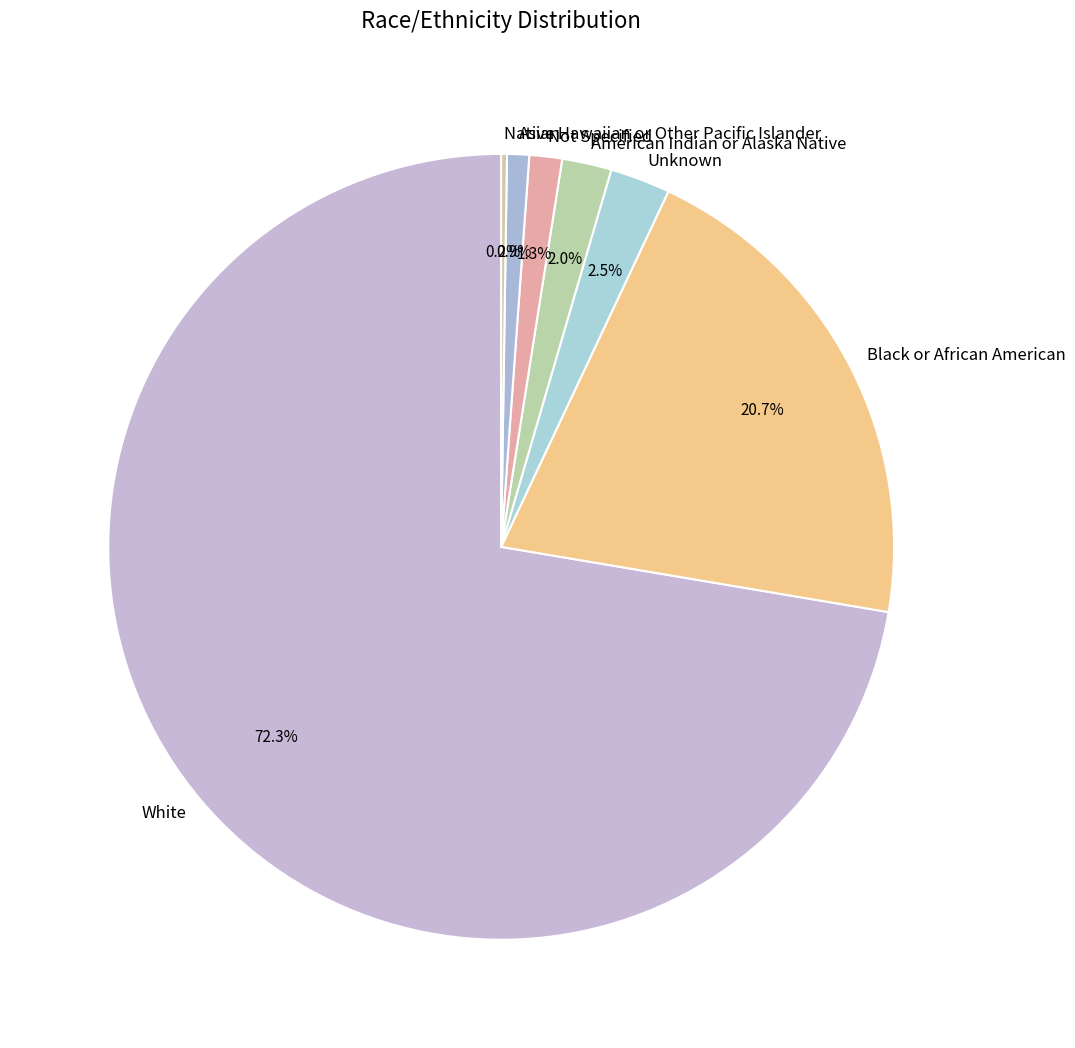

Which category has the biggest portion of the pie?

White